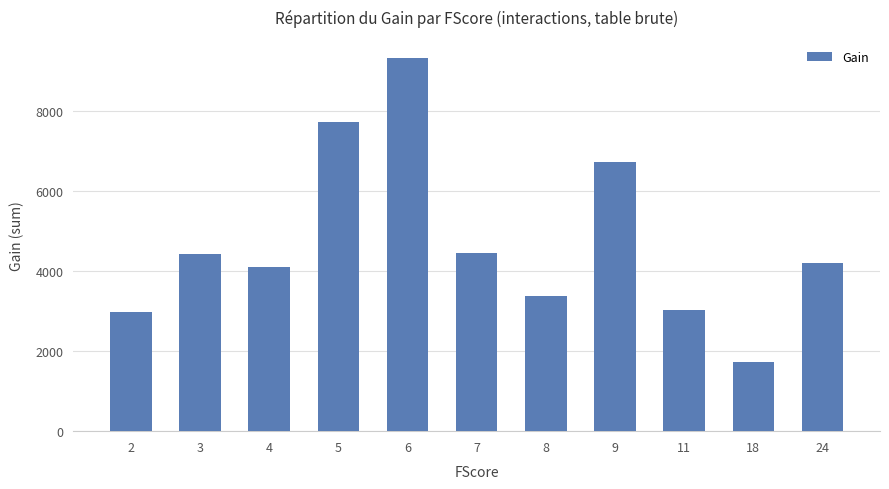

What is the approximate value at 2?

2966.8